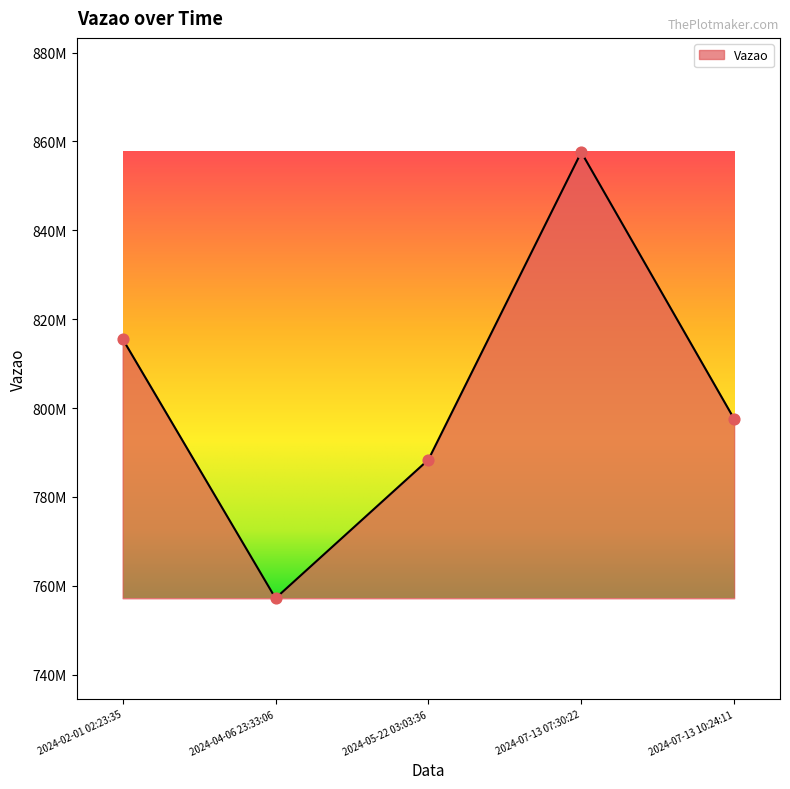

Between 2024-07-13 10:24:11 and 2024-05-22 03:03:36, which is larger?

2024-07-13 10:24:11